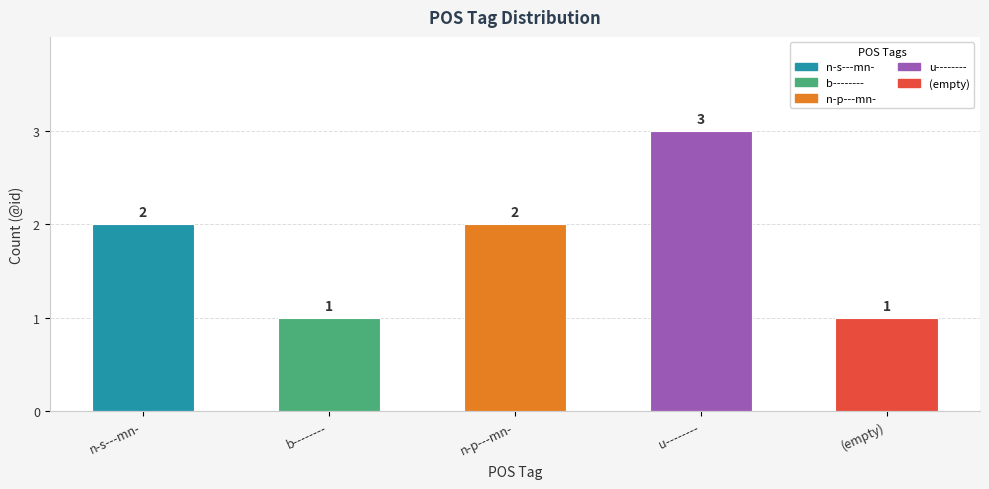

What is the label of the 4th bar from the left?

u--------